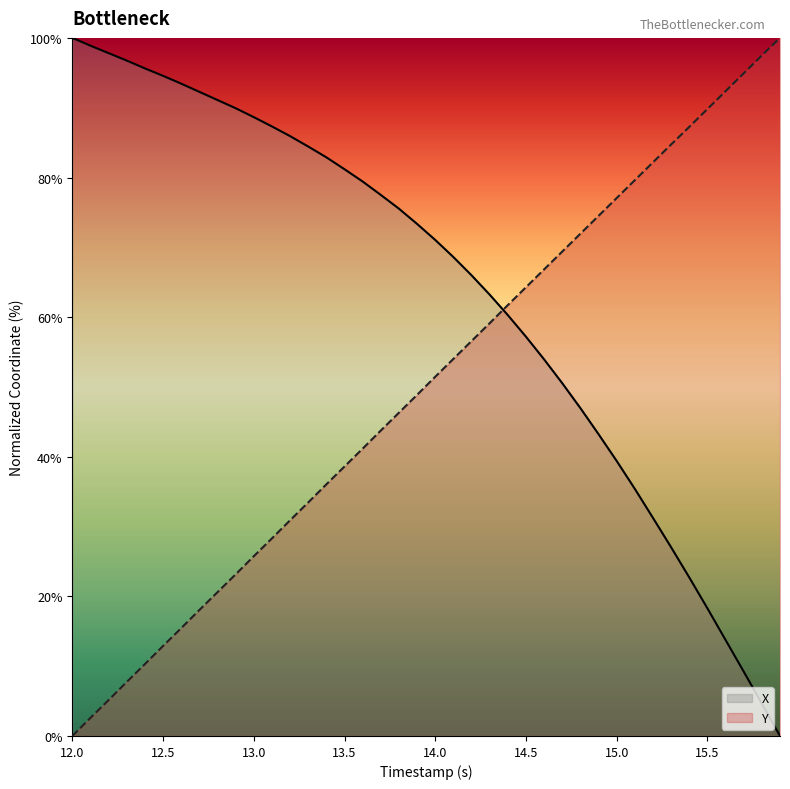

What is the difference between the maximum and second lowest values in the X series?

95.4